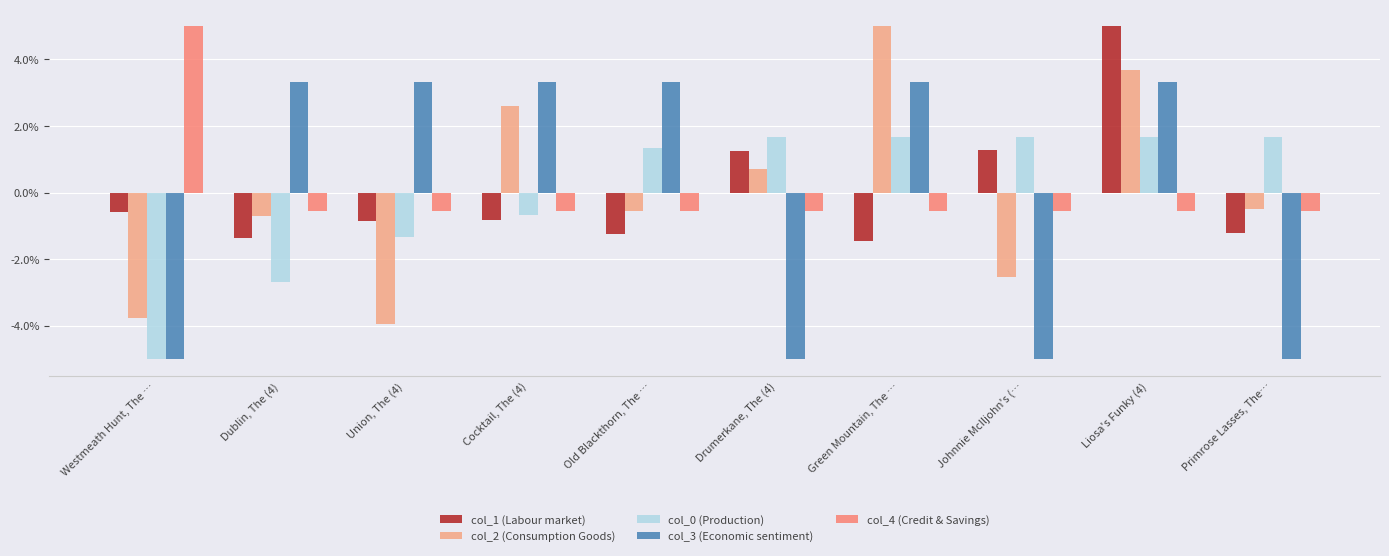

At how many categories does at least one series exceed 3?

7